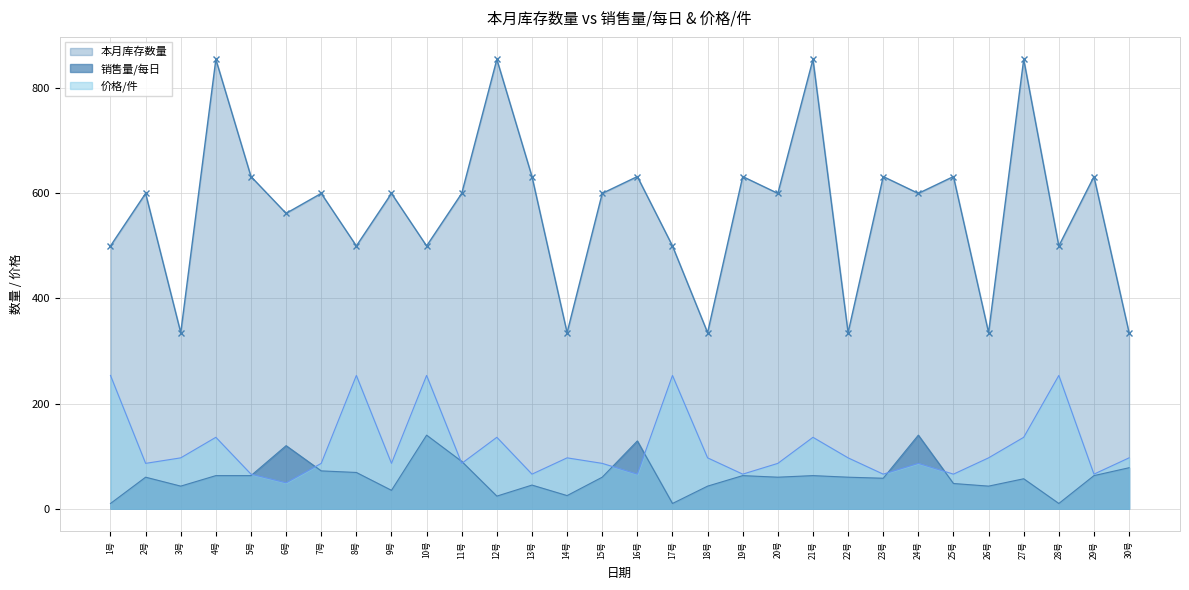

How many series are shown in this chart?

3